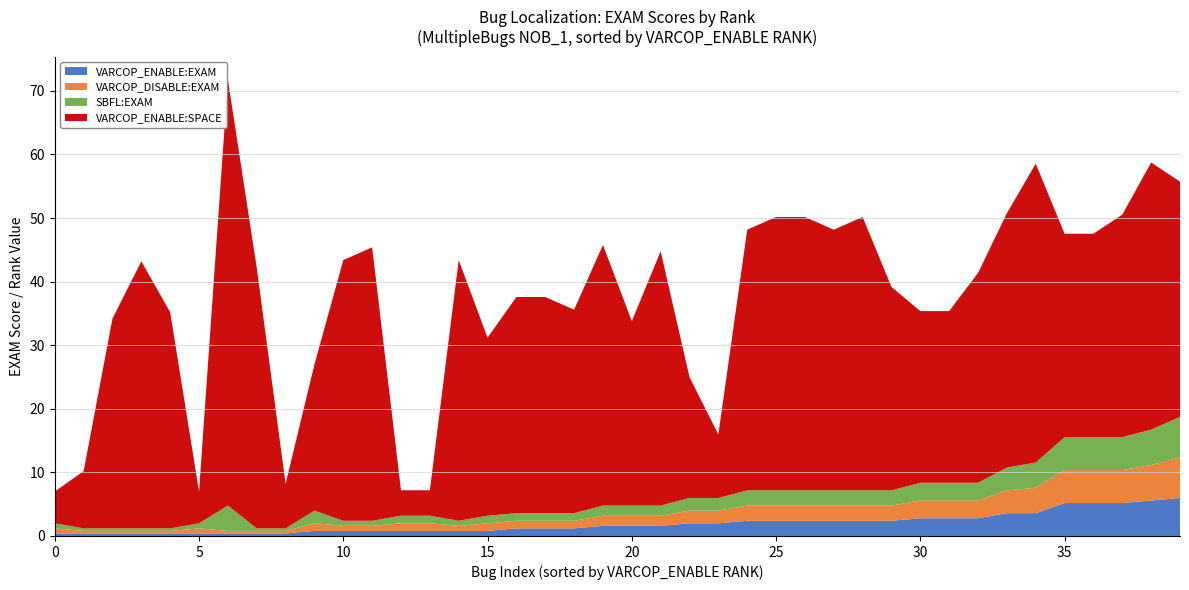

The VARCOP_ENABLE:EXAM series shows 2.8 at 30. True or false?

True